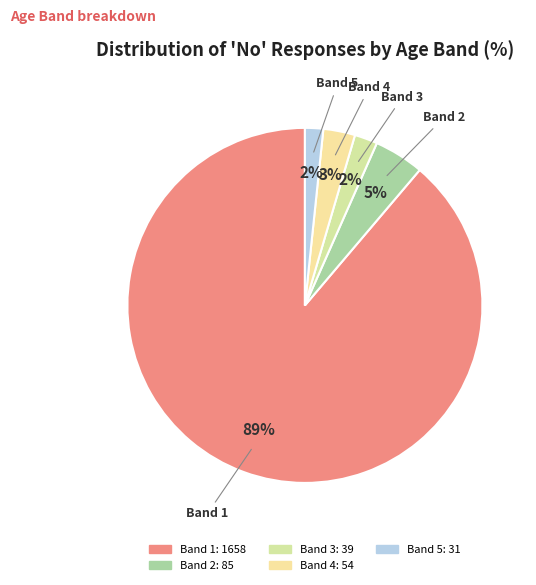

True or false: Band 1 accounts for 99% of the total.

False